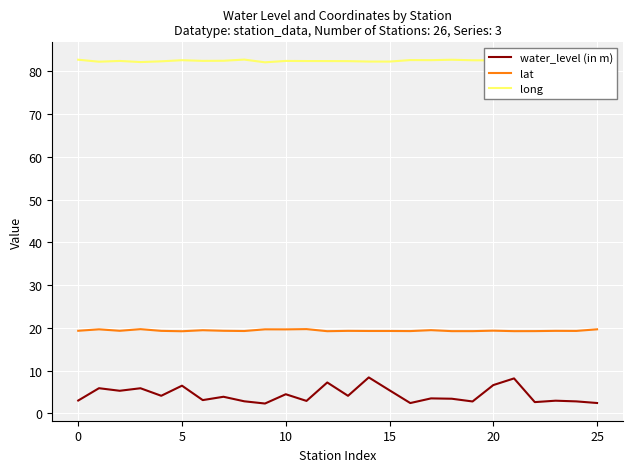

What is the average value of the lat series?

19.4